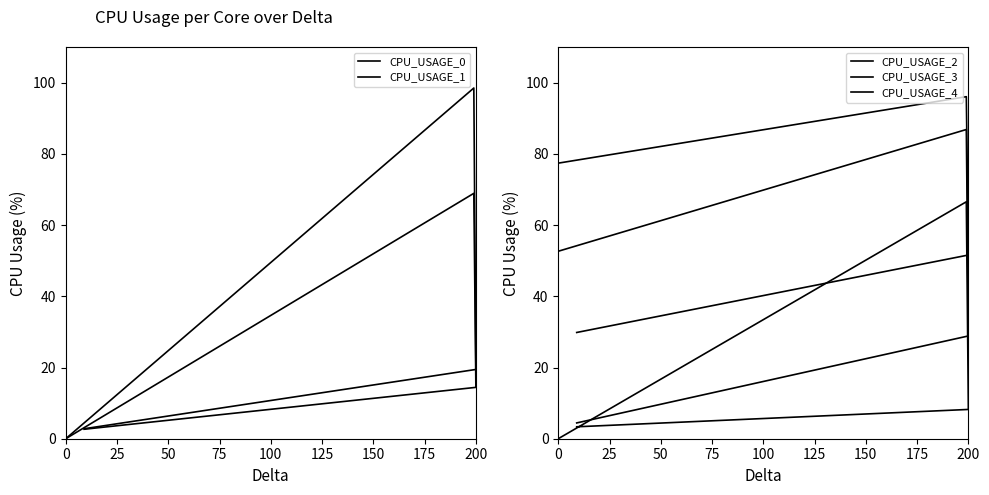

True or false: CPU_USAGE_0 has more than 0 points higher than both neighbors.

True